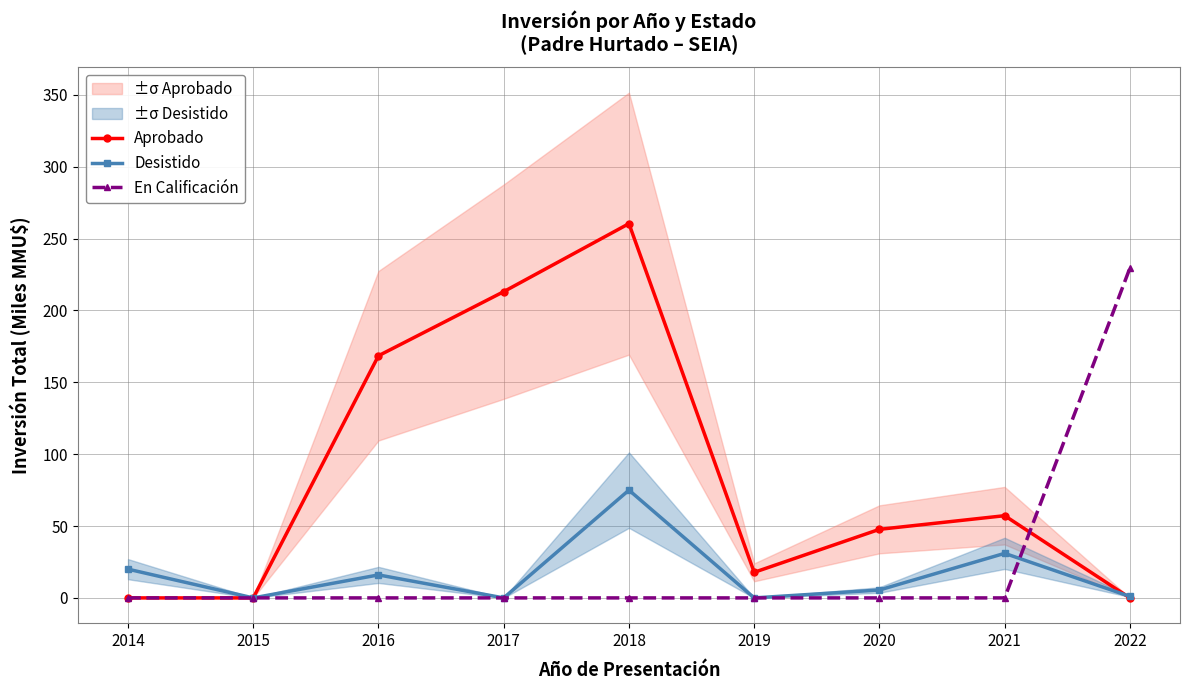

Which series changed the most between 2019 and 2022?

En Calificación